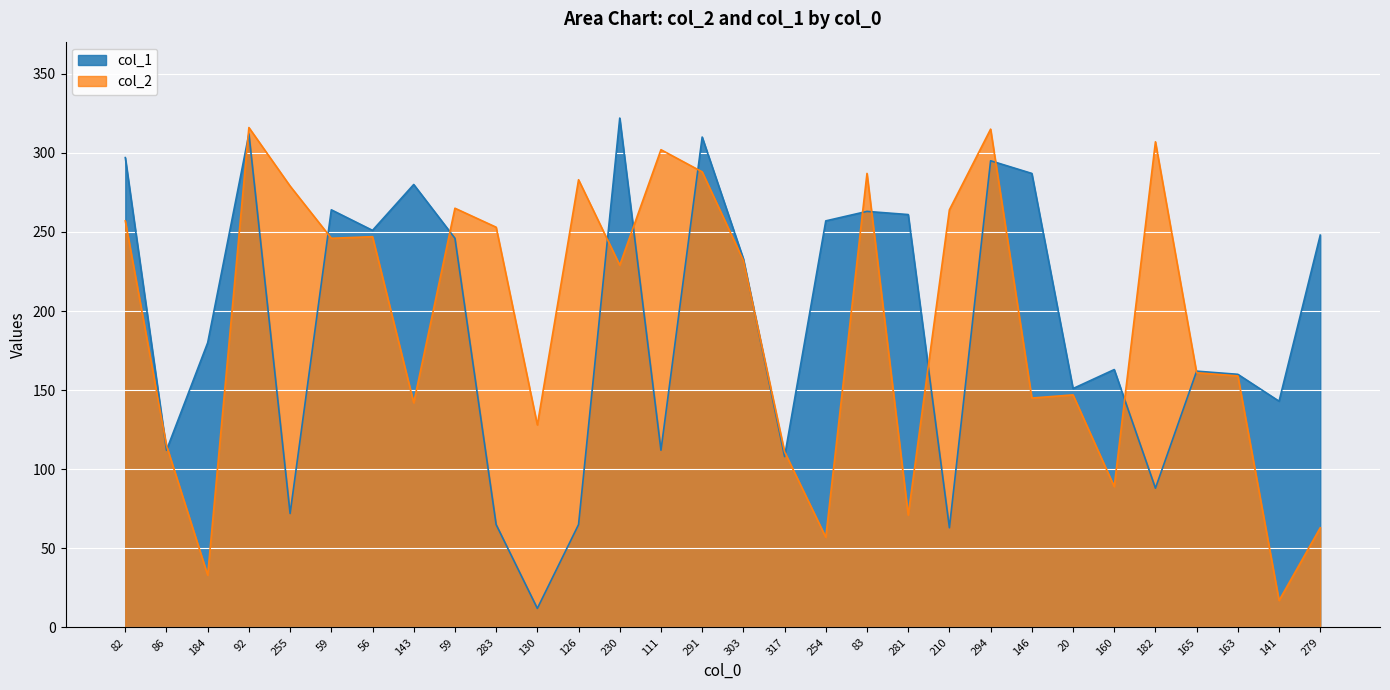

What is the sum of the col_1 values at 294 and 160?

458